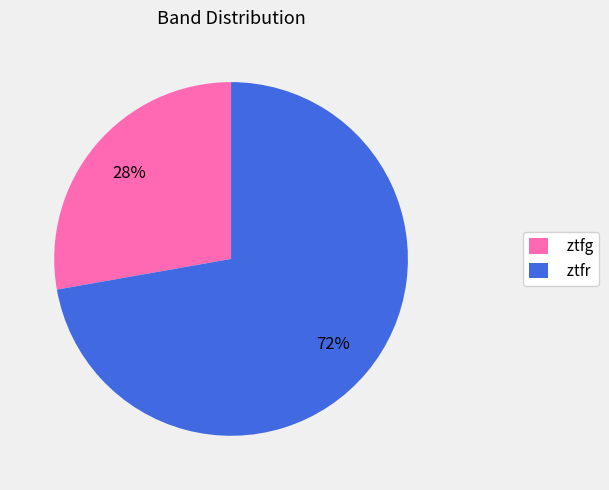

Count the number of slices in the pie.

2